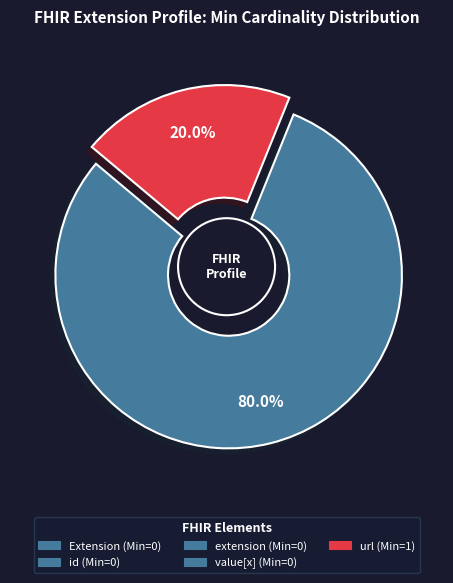

Rank the categories by value from lowest to highest.

Extension, Extension.id, Extension.extension, Extension.value[x], Extension.url